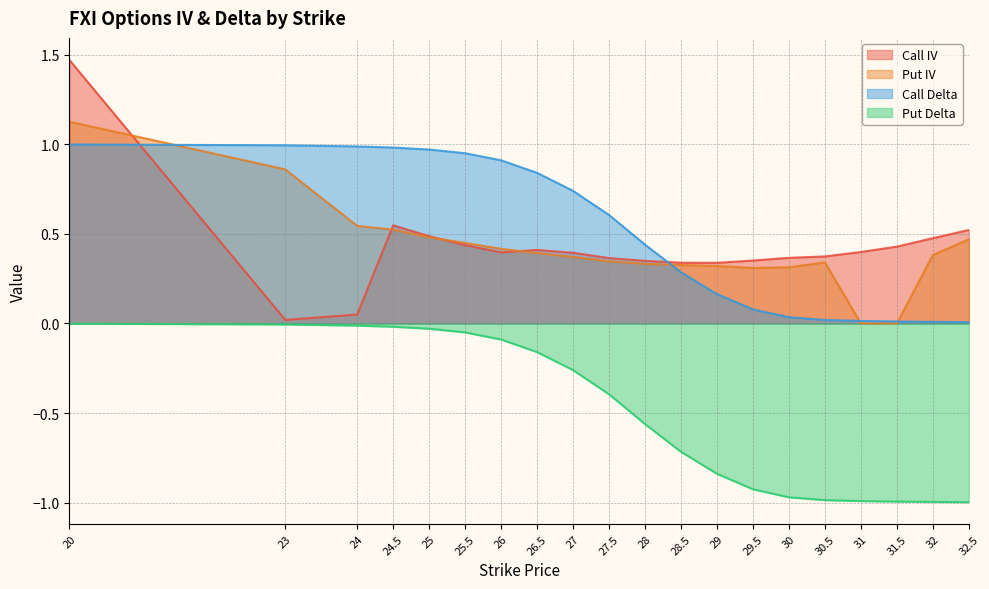

Where is the first local maximum for Call IV?

24.5